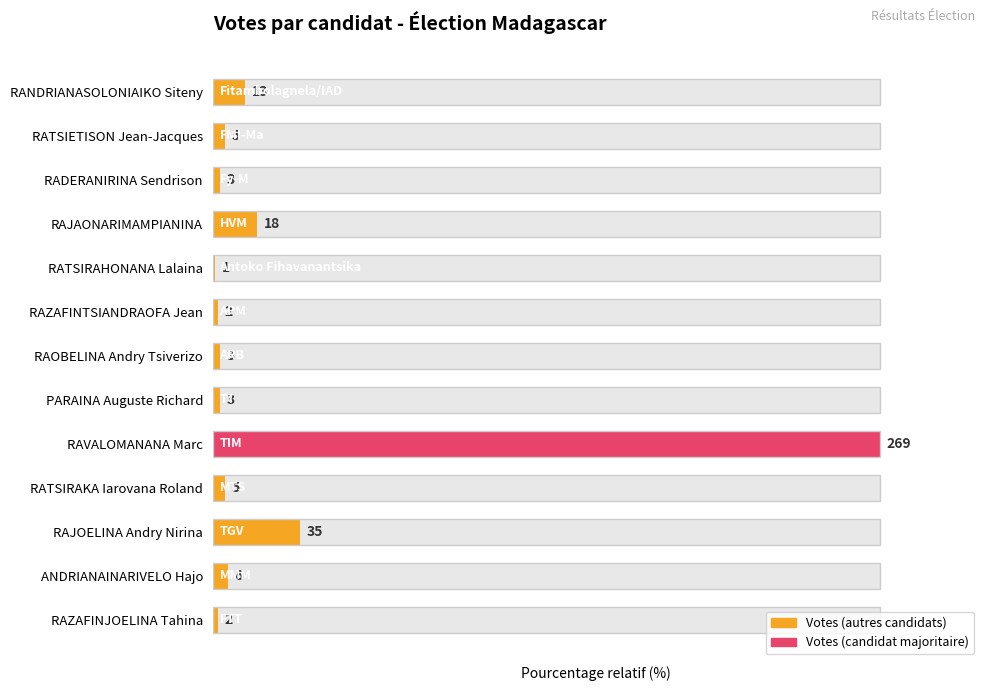

Which has a higher value, RAJOELINA Andry Nirina or RAVALOMANANA Marc?

RAVALOMANANA Marc